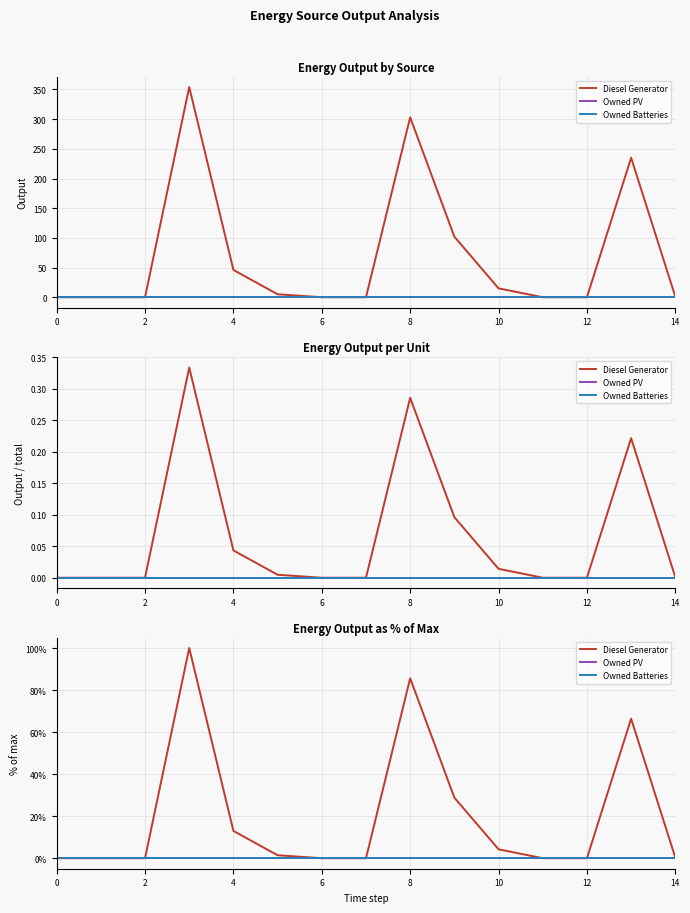

The value of Owned Batteries at 10 is 0.0. True or false?

True